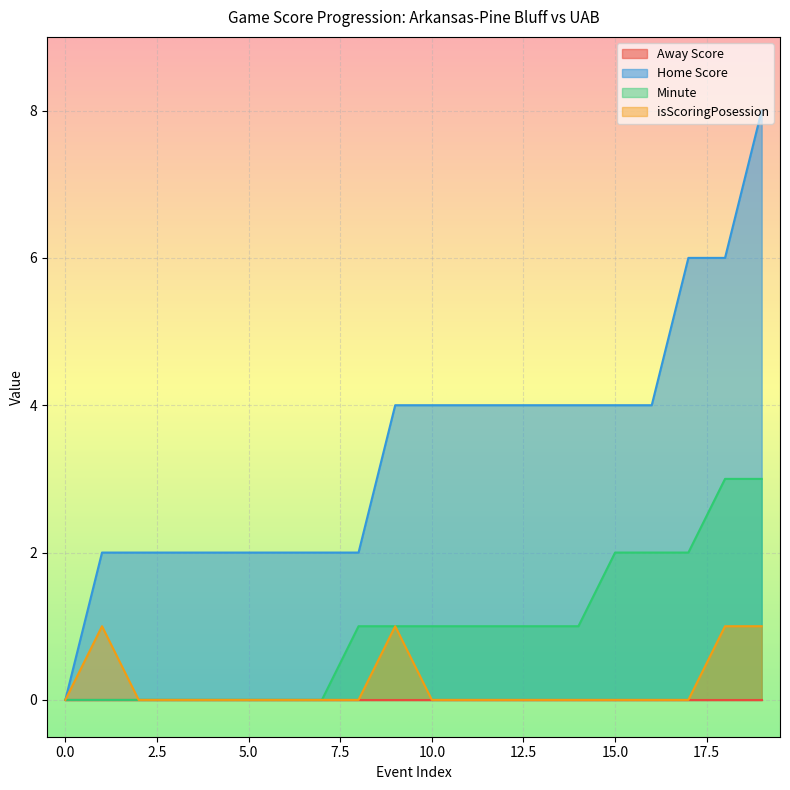

True or false: isScoringPosession and Minute cross at least once.

False